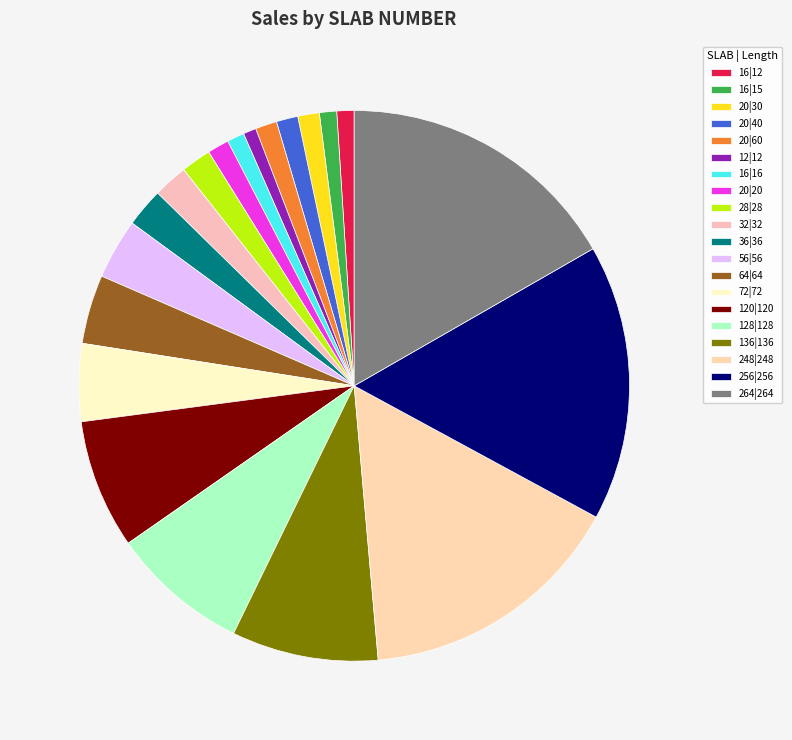

Combined, what portion of the pie is 12|12 and 56|56?

4.3%